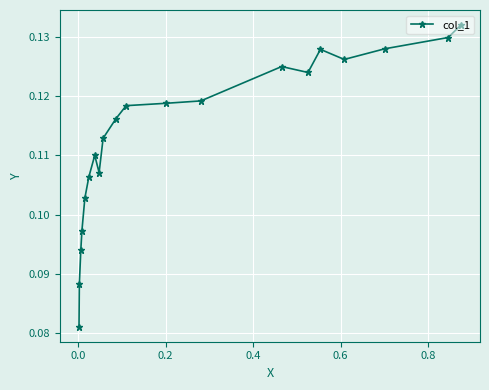

How many lines are shown in the chart?

1